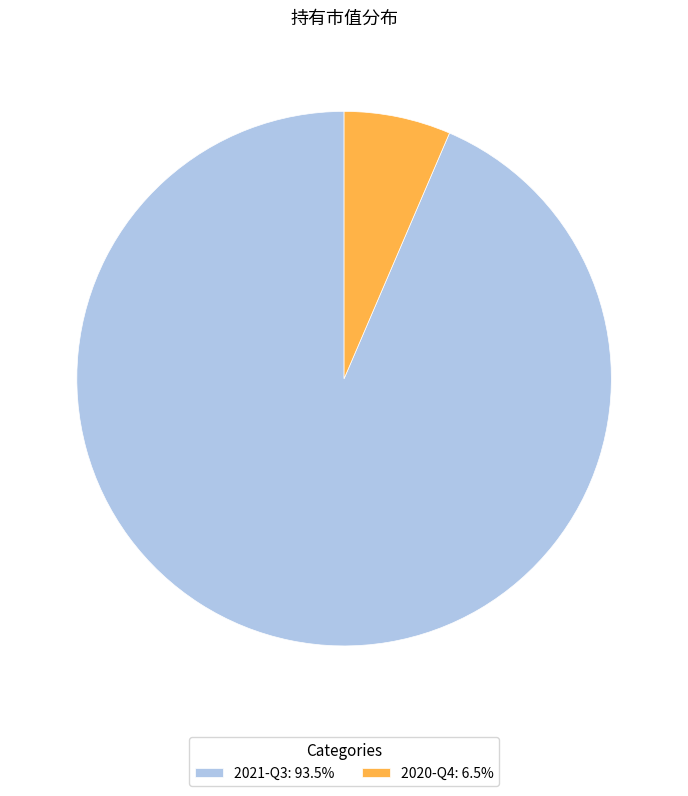

Combined, do 2021-Q3: 93.5% and 2020-Q4: 6.5% account for over 50%?

Yes